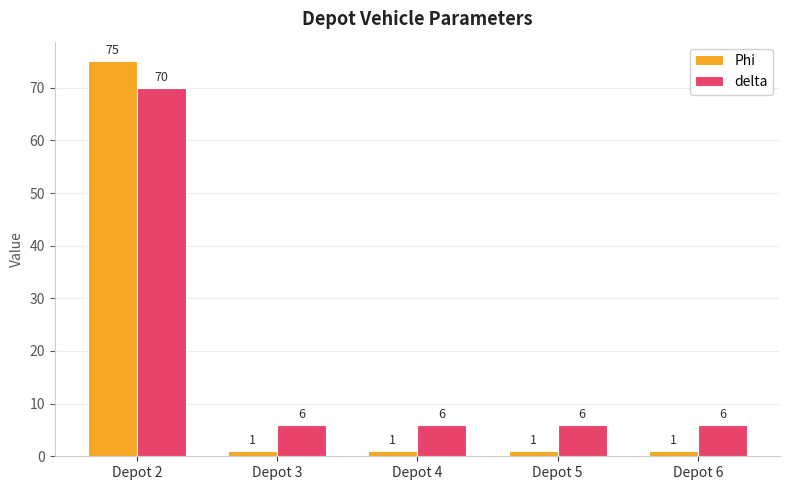

Reading left to right, what are all the values shown in this chart?

Phi: Depot 2=75	Depot 3=1	Depot 4=1	Depot 5=1	Depot 6=1
delta: Depot 2=70	Depot 3=6	Depot 4=6	Depot 5=6	Depot 6=6